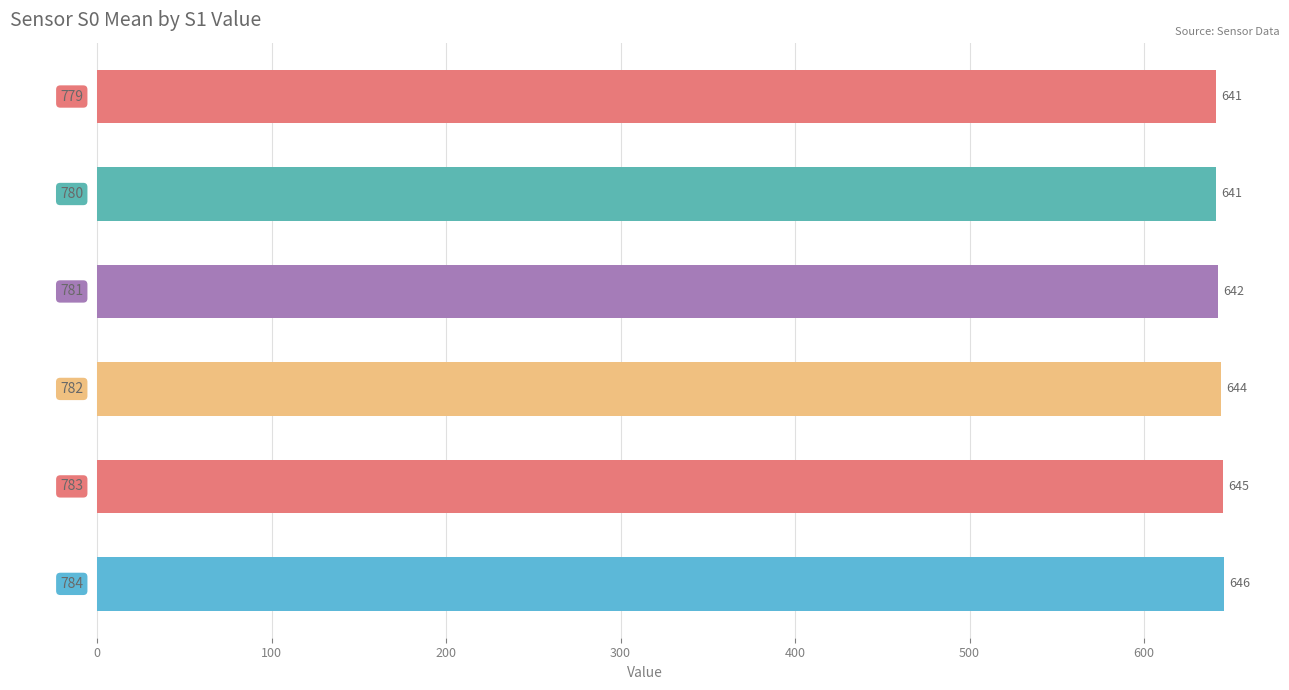

What is the value of the 5th bar from the top?

645.3